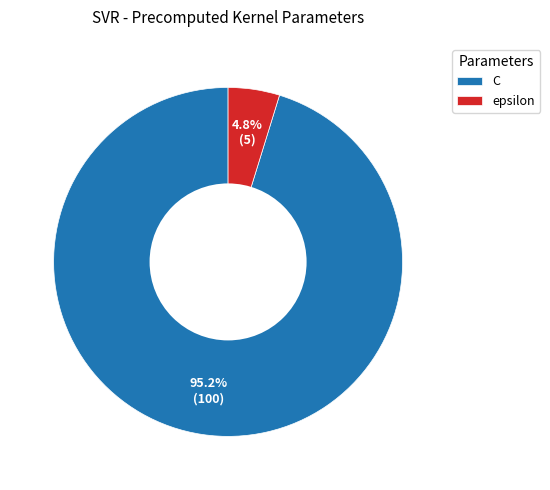

To the nearest percent, what is the difference between the epsilon and C slice percentages?

90%